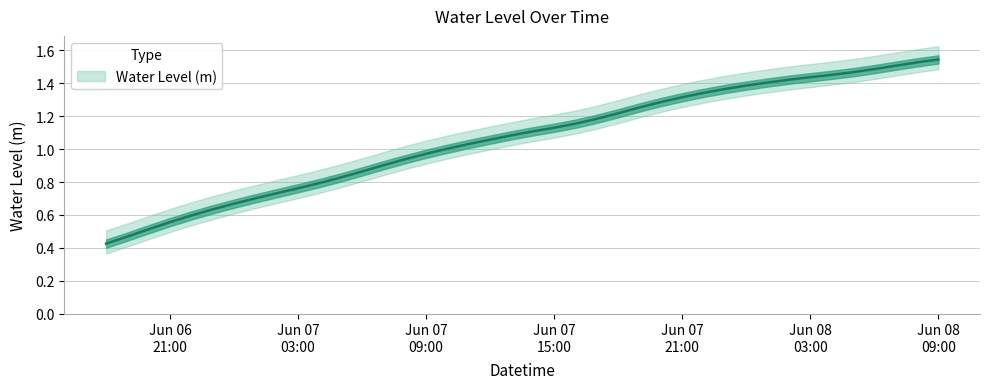

Reading left to right, transcribe all the data shown in this chart.

0.4	0.5	0.5	0.6	0.6	0.6	0.7	0.7	0.7	0.8	0.8	0.8	0.9	0.9	0.9	1.0	1.0	1.0	1.1	1.1	1.1	1.1	1.2	1.2	1.2	1.3	1.3	1.3	1.3	1.4	1.4	1.4	1.4	1.4	1.5	1.5	1.5	1.5	1.5	1.5